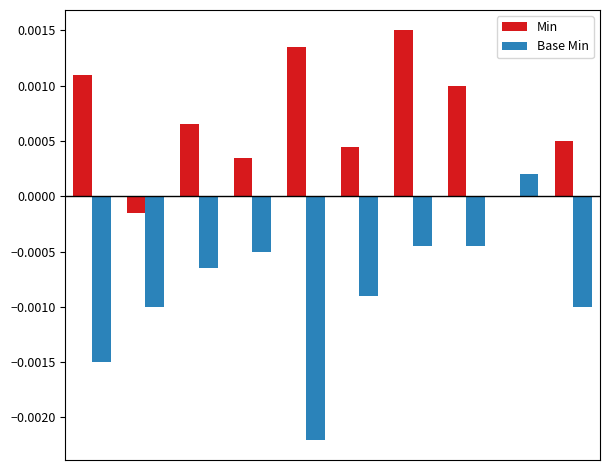

How many groups of bars are there?

10